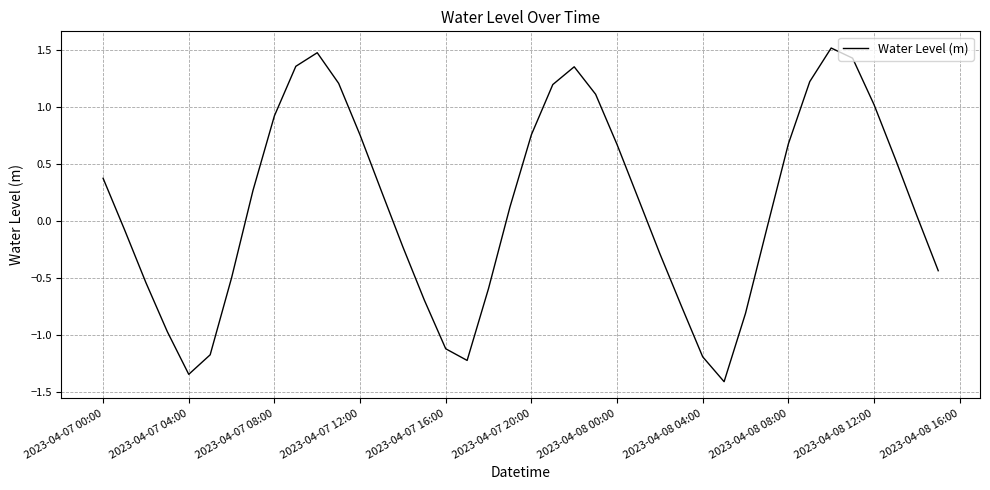

What is the minimum value shown in the chart?

-1.4